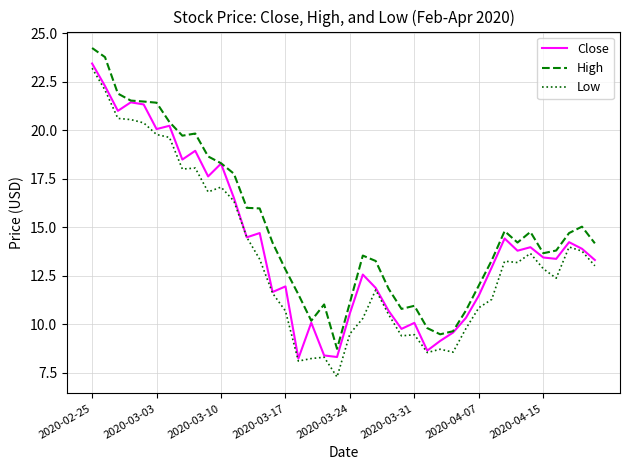

True or false: Low and High intersect in this chart.

False